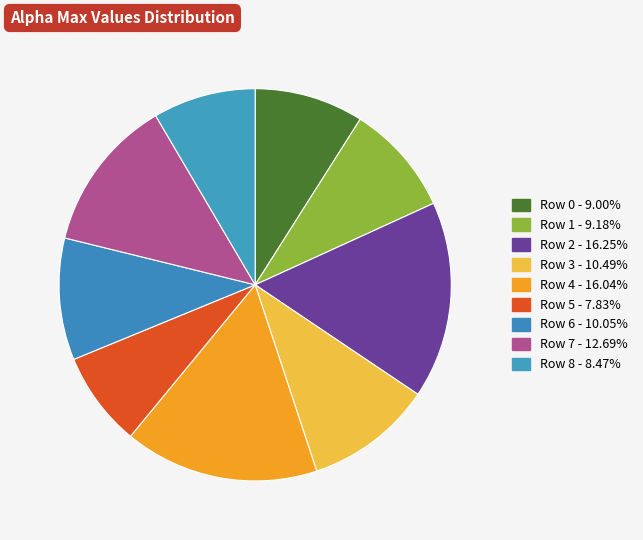

How many slices are in this pie chart?

9